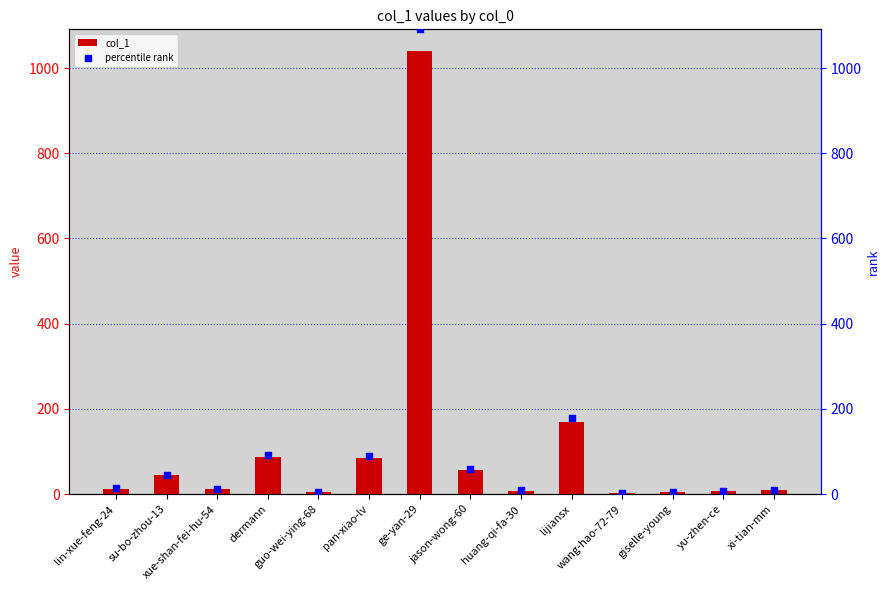

At how many categories does at least one series exceed 853?

1